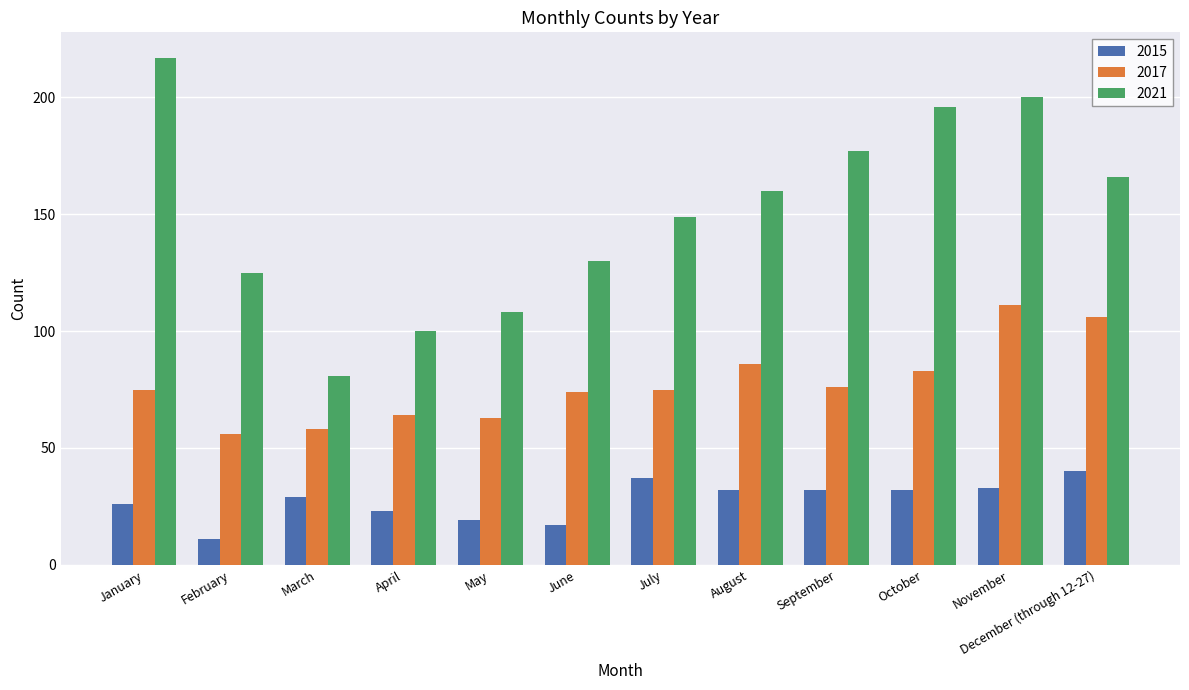

How many categories are shown in the chart?

12